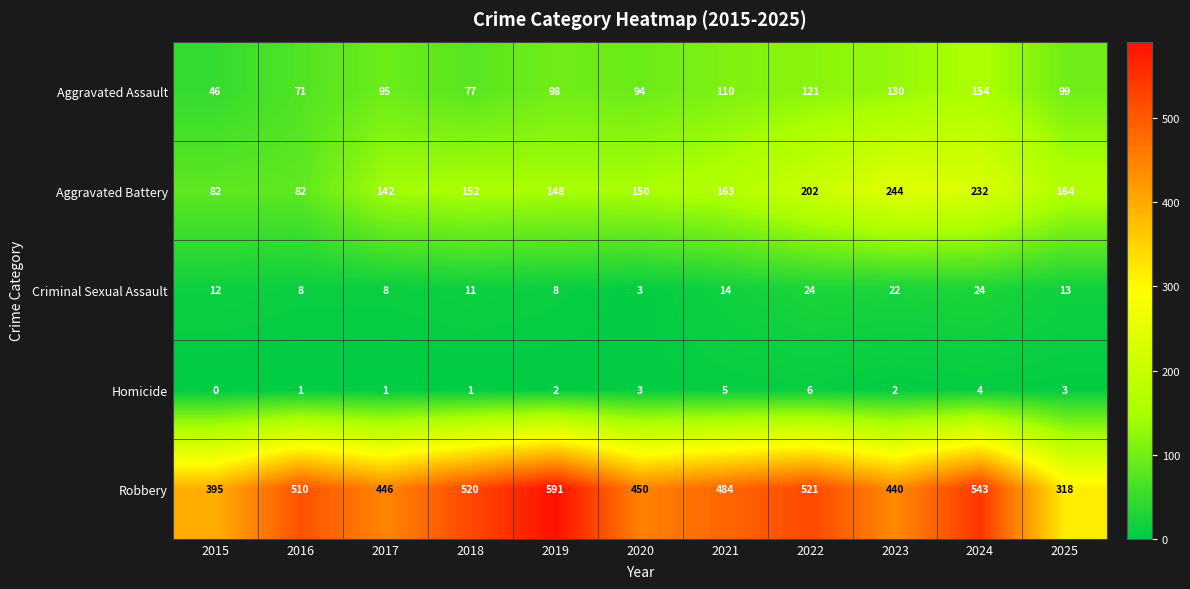

What value does the Robbery series have at 2022, to the nearest 10?

520